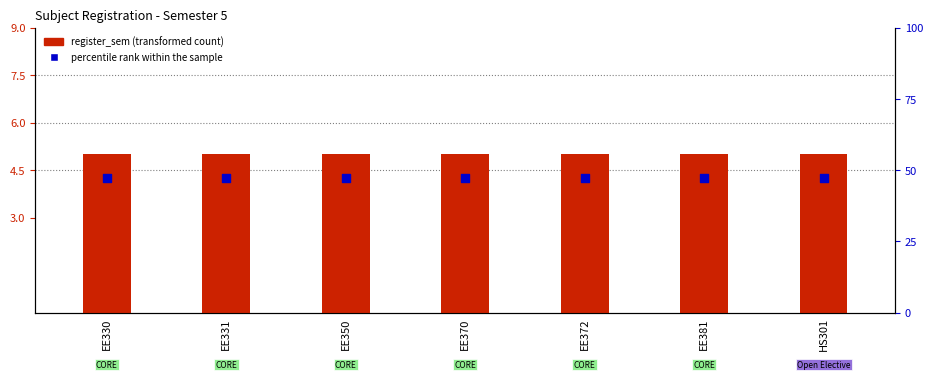

Which series contains the lowest Y value?

percentile rank within the sample